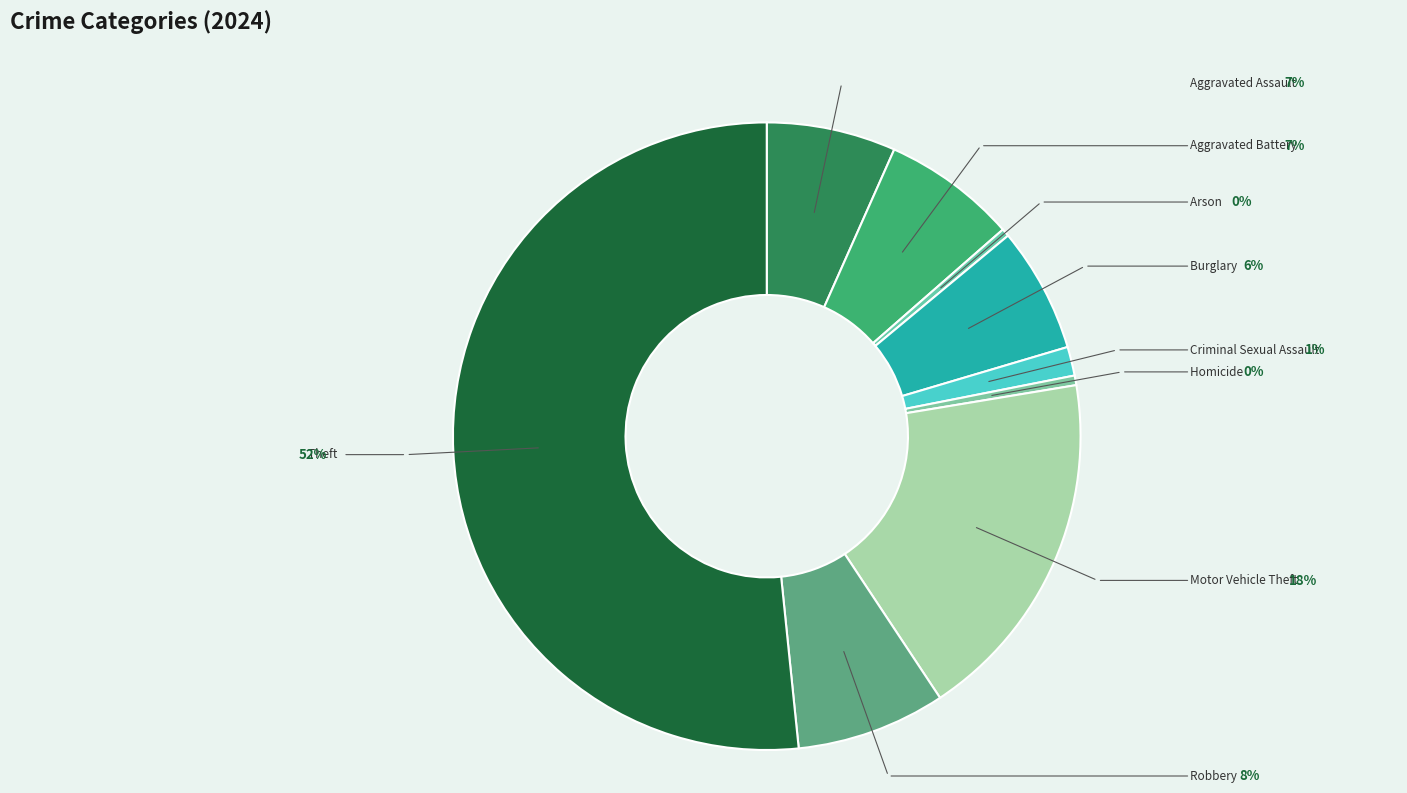

Between Aggravated Assault and Robbery, which is larger?

Robbery